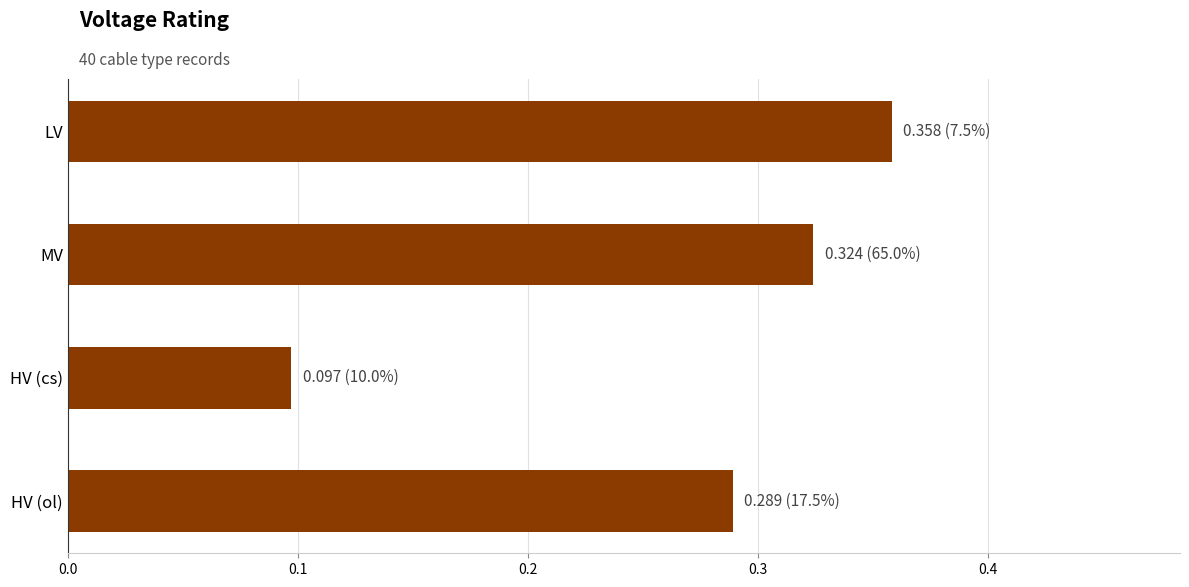

The value at LV is 0.1. True or false?

False